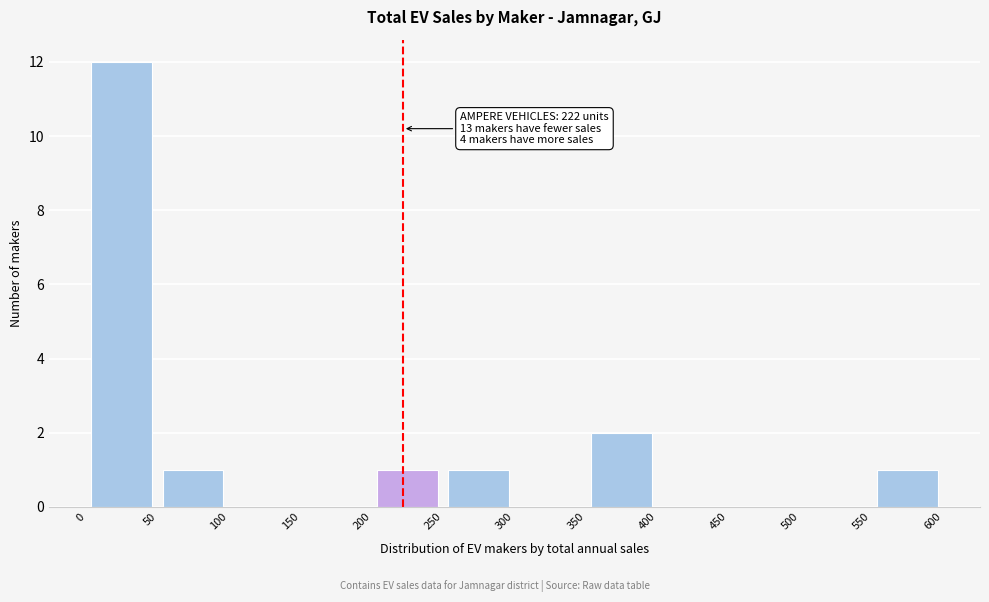

Over which range of the x-axis is the bar tallest?

0 to 50